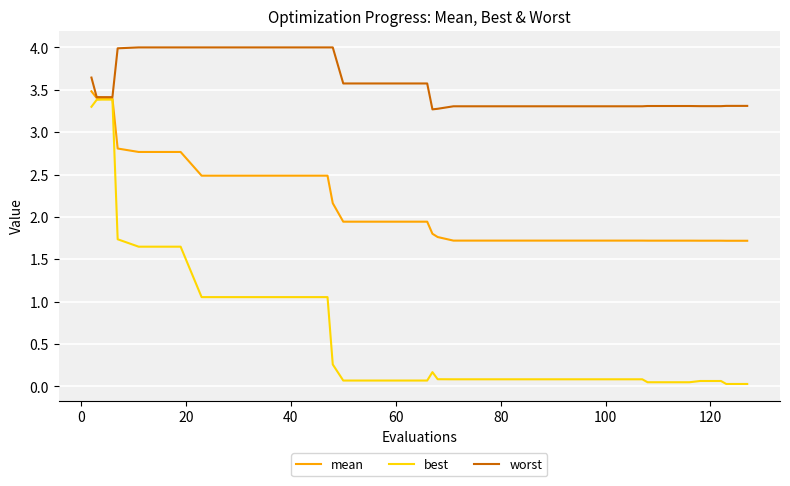

Which series has the largest range (max minus min)?

best